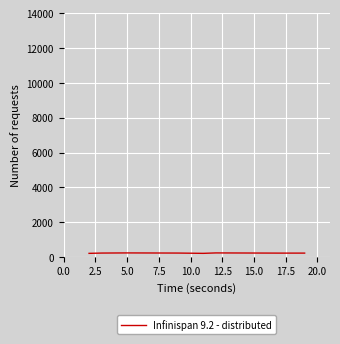

What is the average value?

217